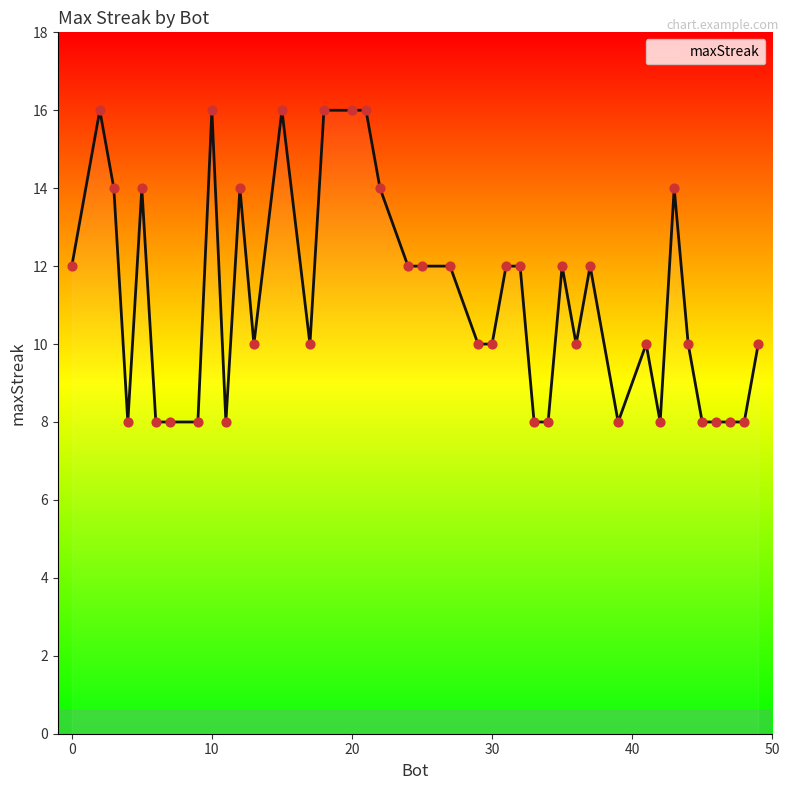

What is the maximum value shown in the chart?

16